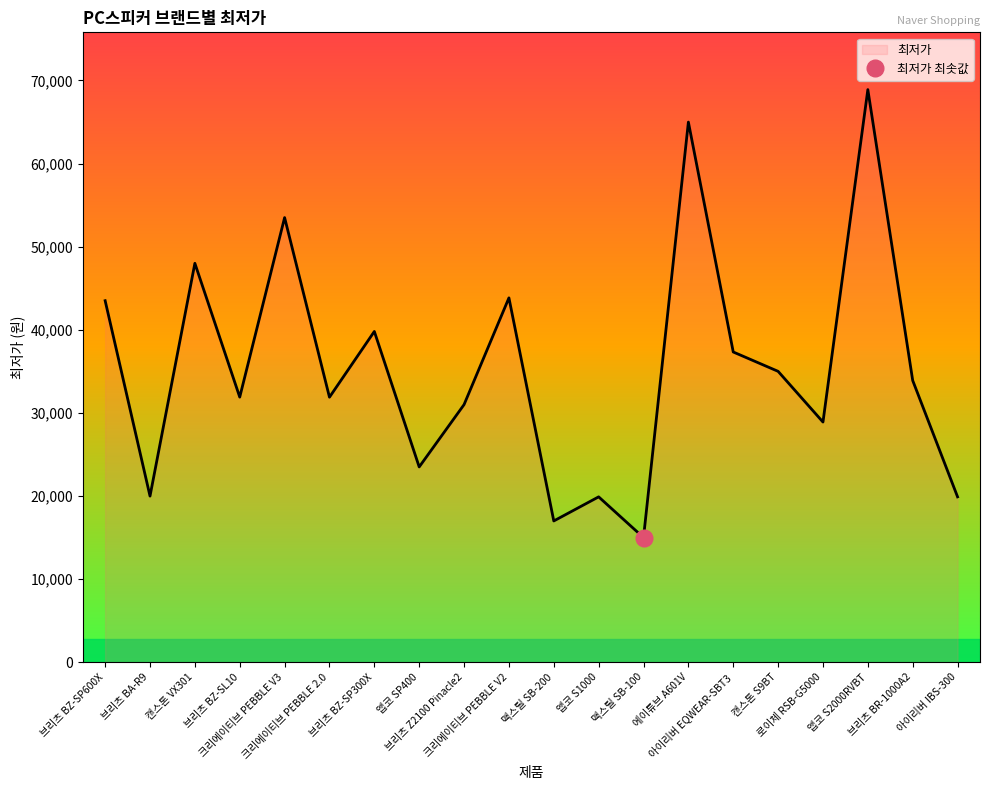

Which has a higher value, 크리에이티브 PEBBLE V2 or 맥스틸 SB-100?

크리에이티브 PEBBLE V2